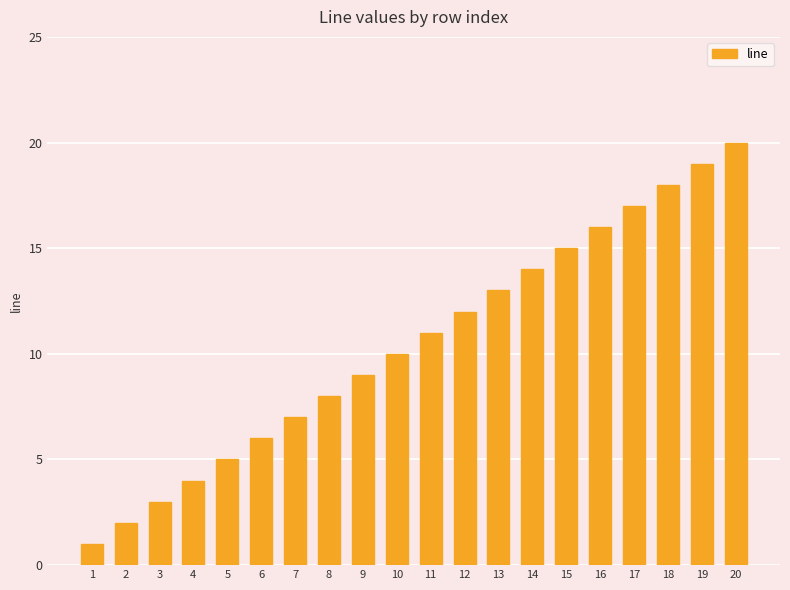

Reading left to right, what are all the values shown in this chart?

1=1	2=2	3=3	4=4	5=5	6=6	7=7	8=8	9=9	10=10	11=11	12=12	13=13	14=14	15=15	16=16	17=17	18=18	19=19	20=20